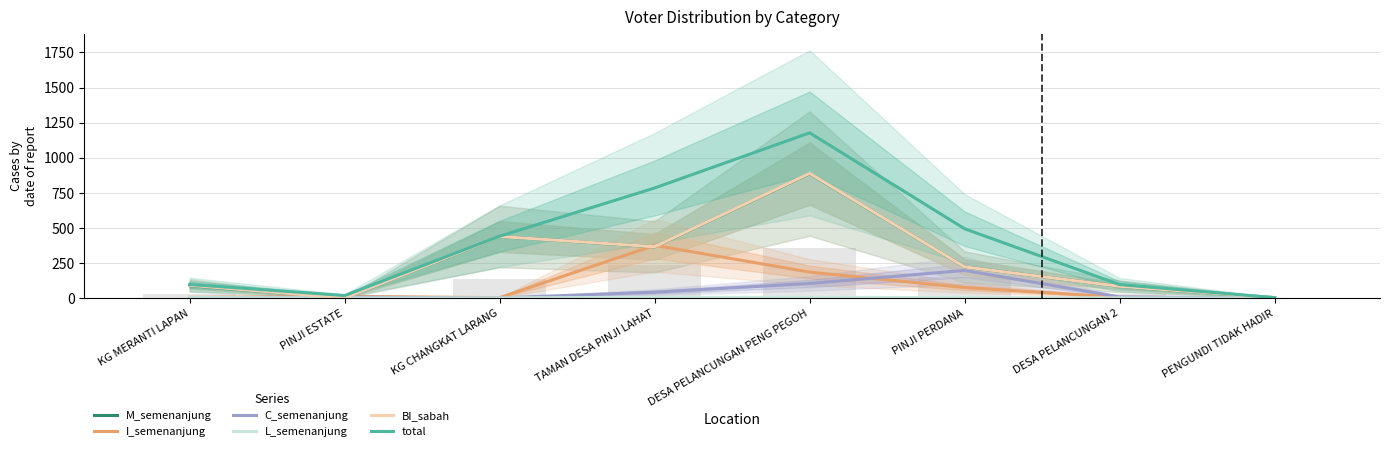

Is it true that BI_sabah equals 221 at PINJI PERDANA?

True